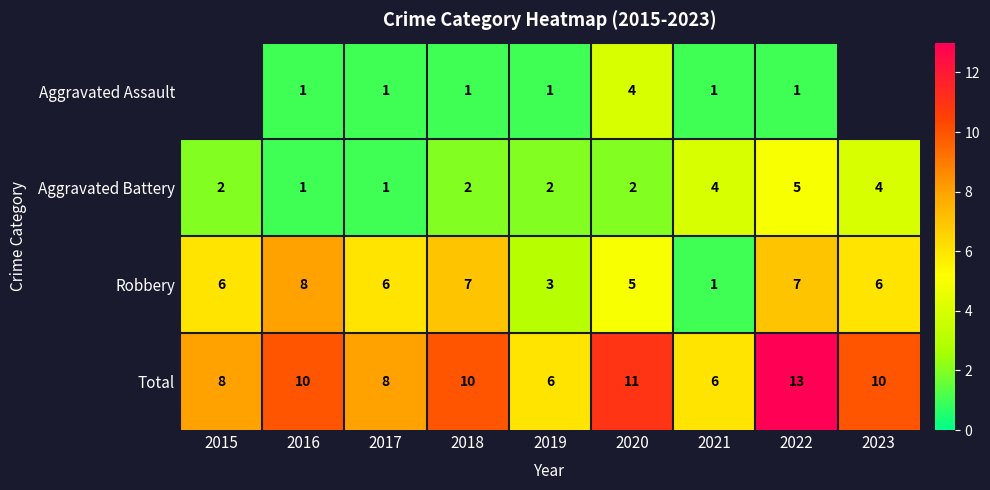

What is the greatest value displayed?

13.0